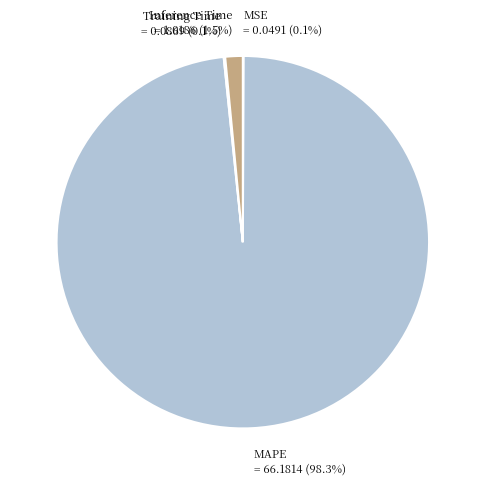

Is there a majority slice in this chart?

Yes